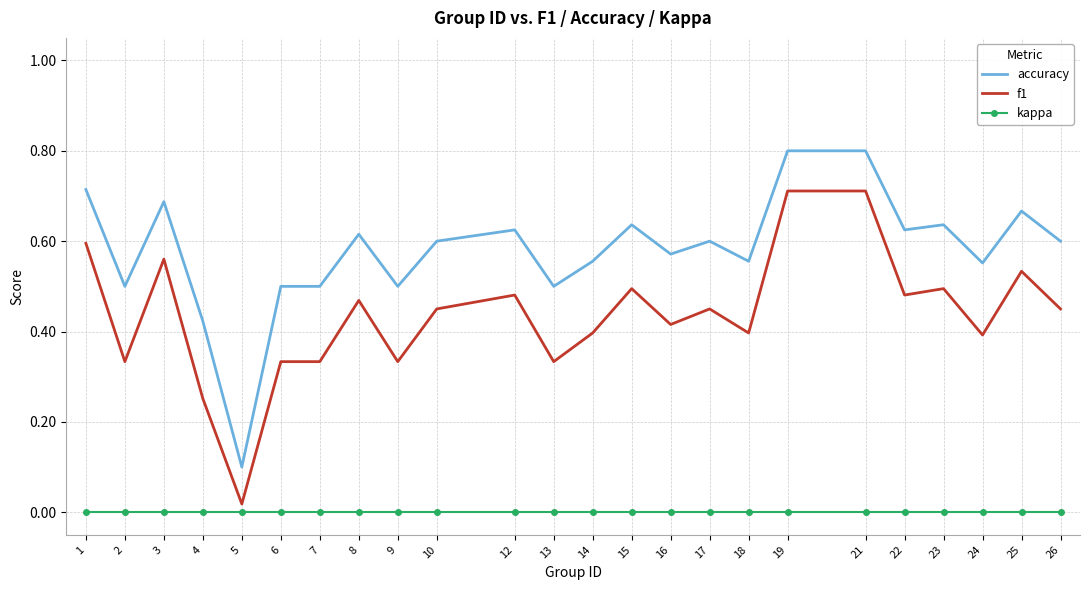

Is it true that f1 equals 0.4 at 14?

True